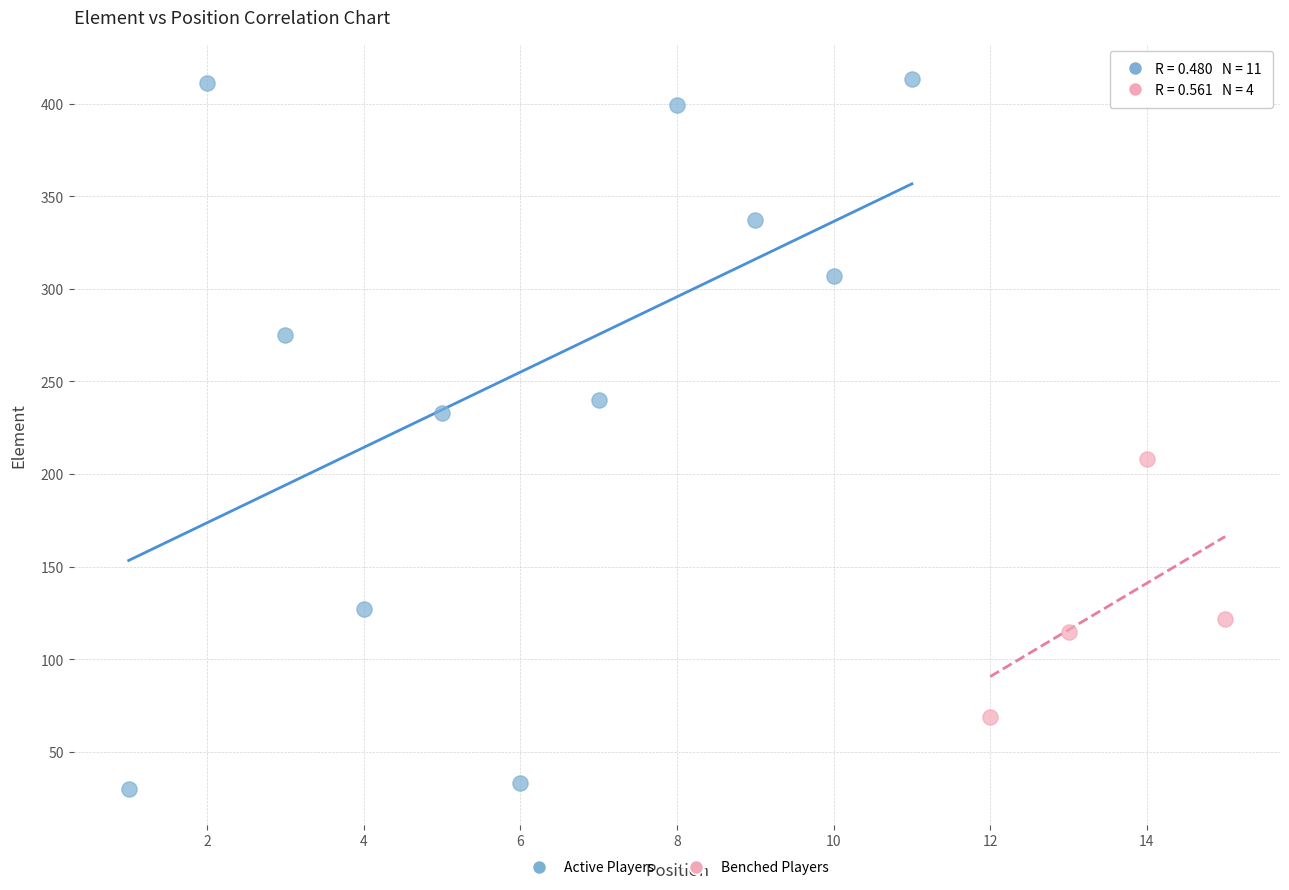

Which series contains the highest Y value?

Active Players